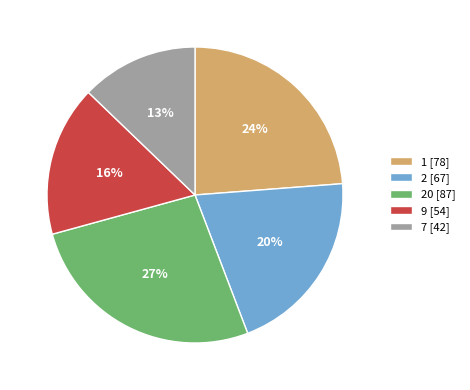

What is the largest slice in the pie chart?

20 [87]